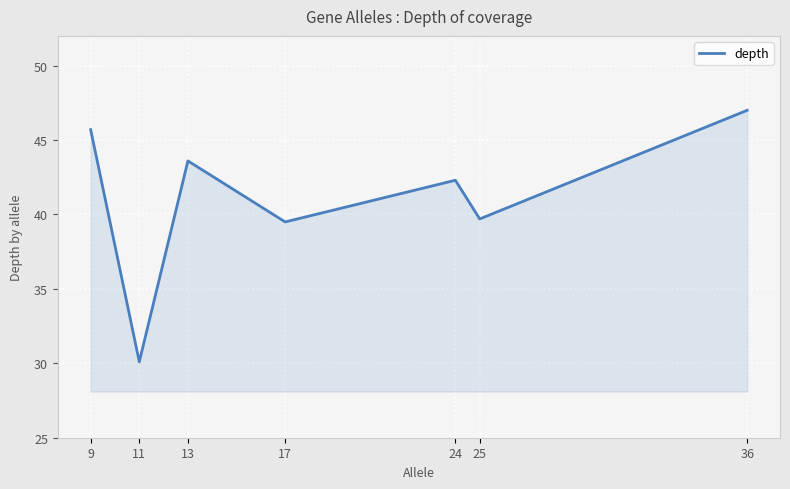

Does the chart display data point markers on the line(s)?

No